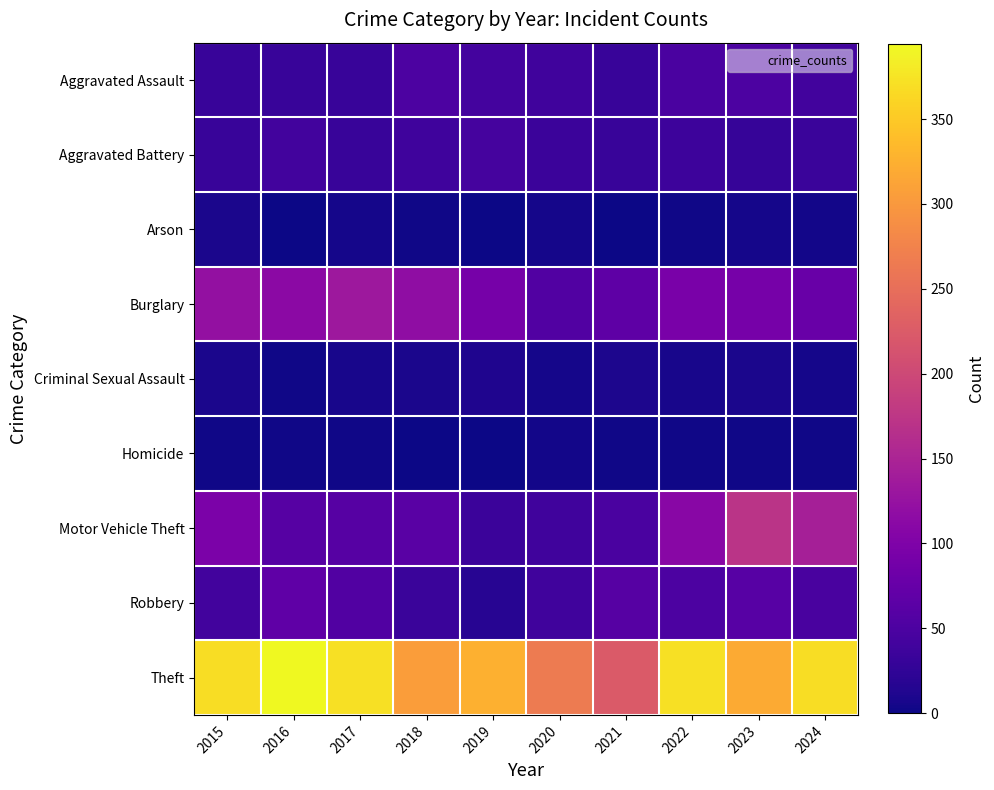

Which has a higher value, 2021 or 2019?

2019